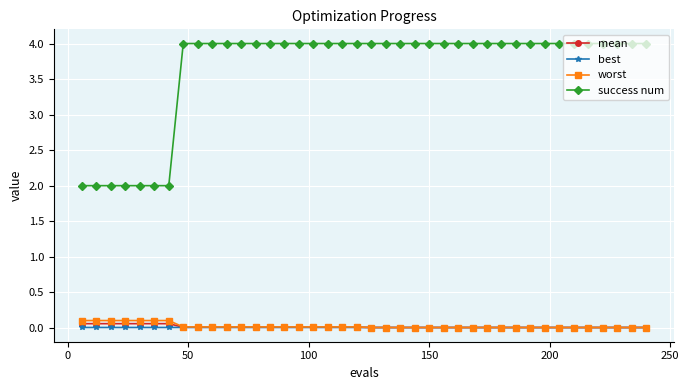

Which series has the largest total across all categories?

success num